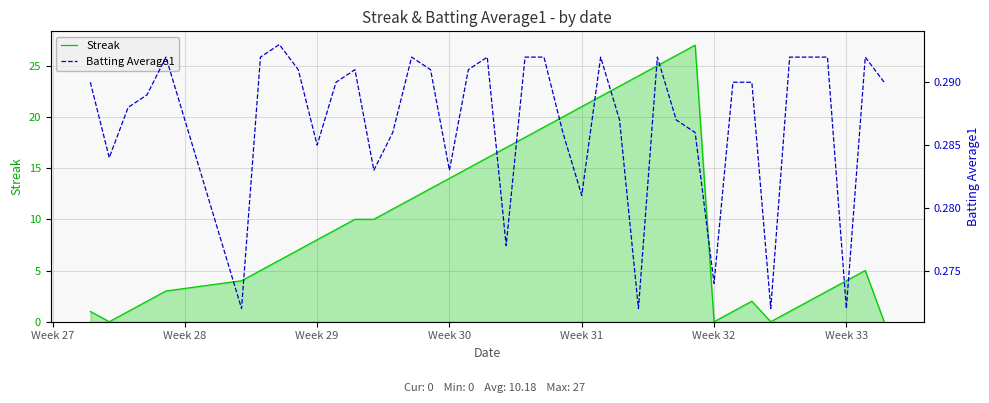

What is the maximum value for Streak?

27